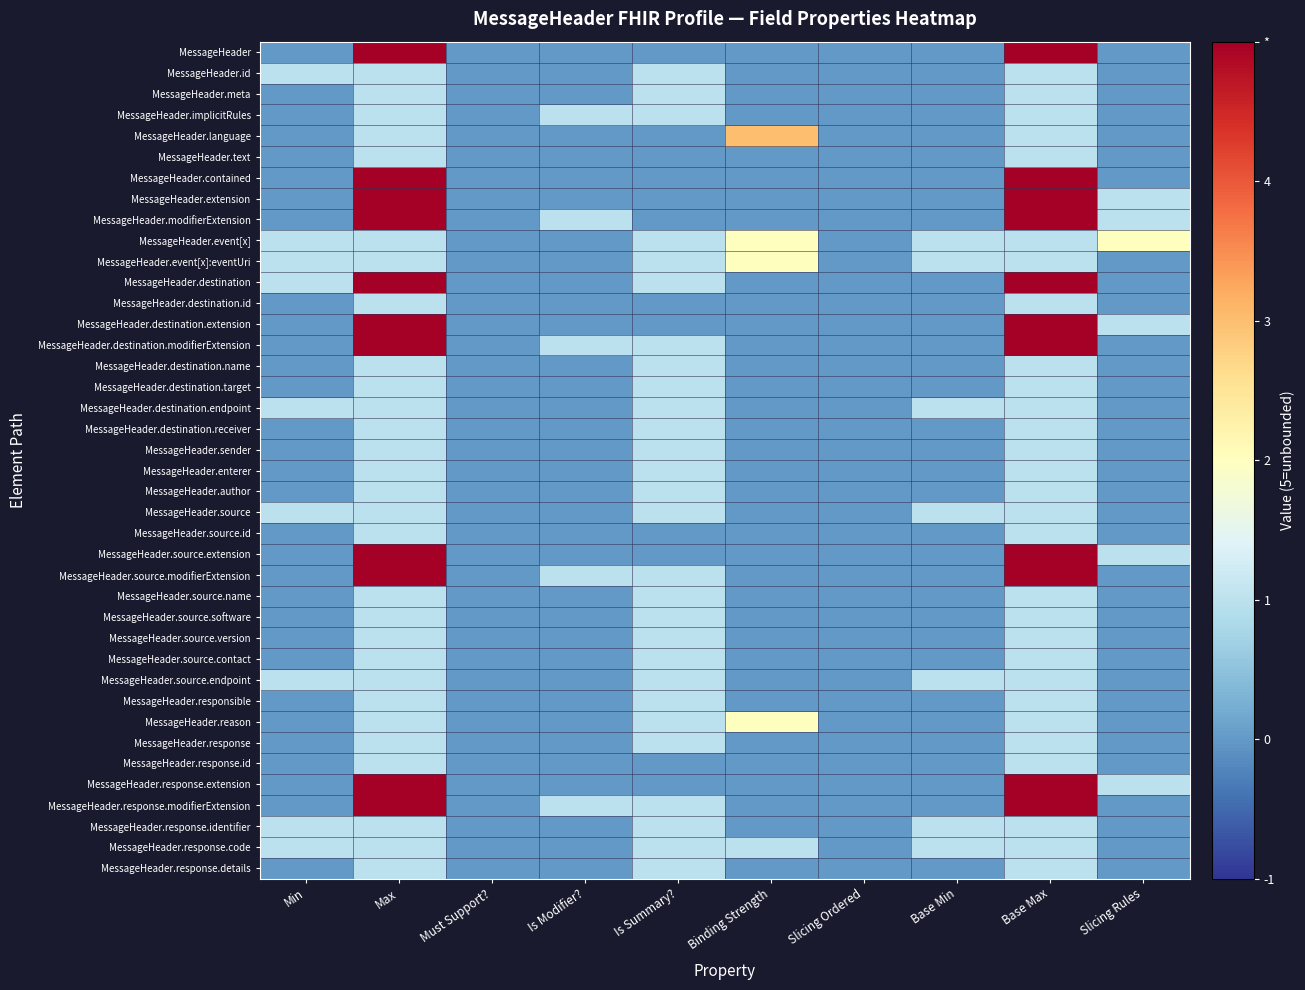

What is the total value across all series at Max?

84